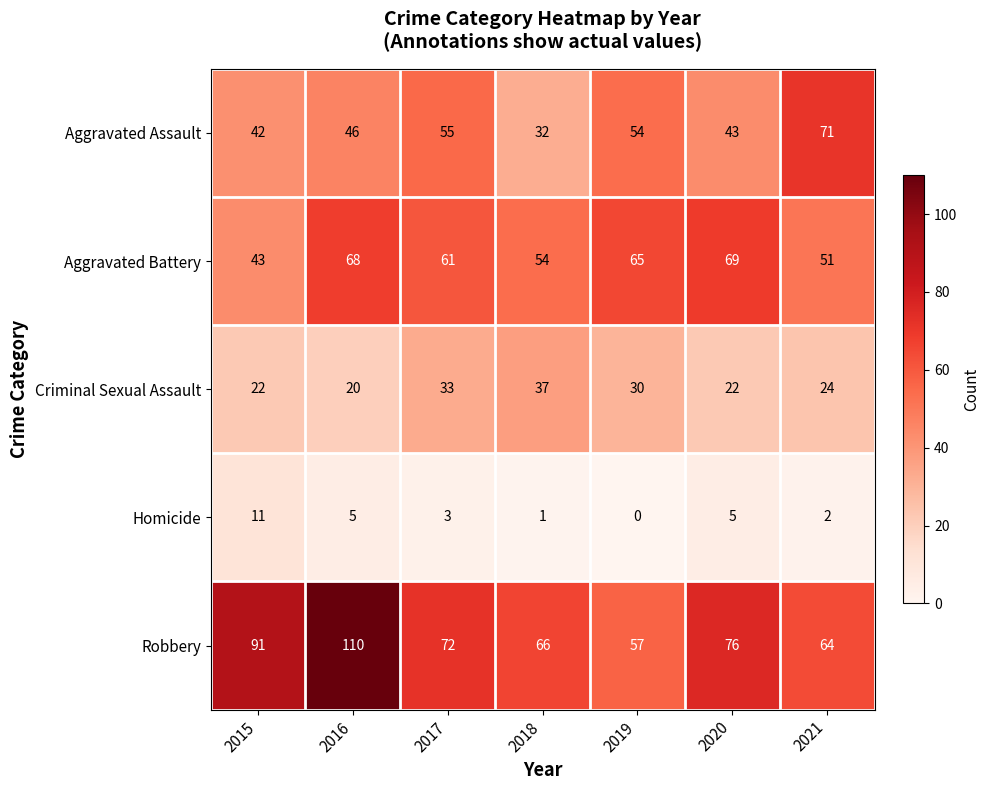

Where does the Aggravated Battery series first go above 61?

2016